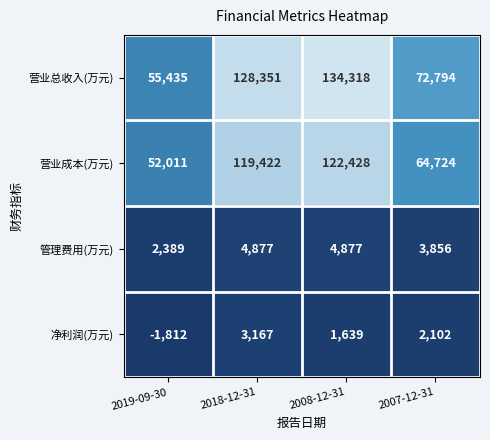

Count the number of data series in this chart.

4